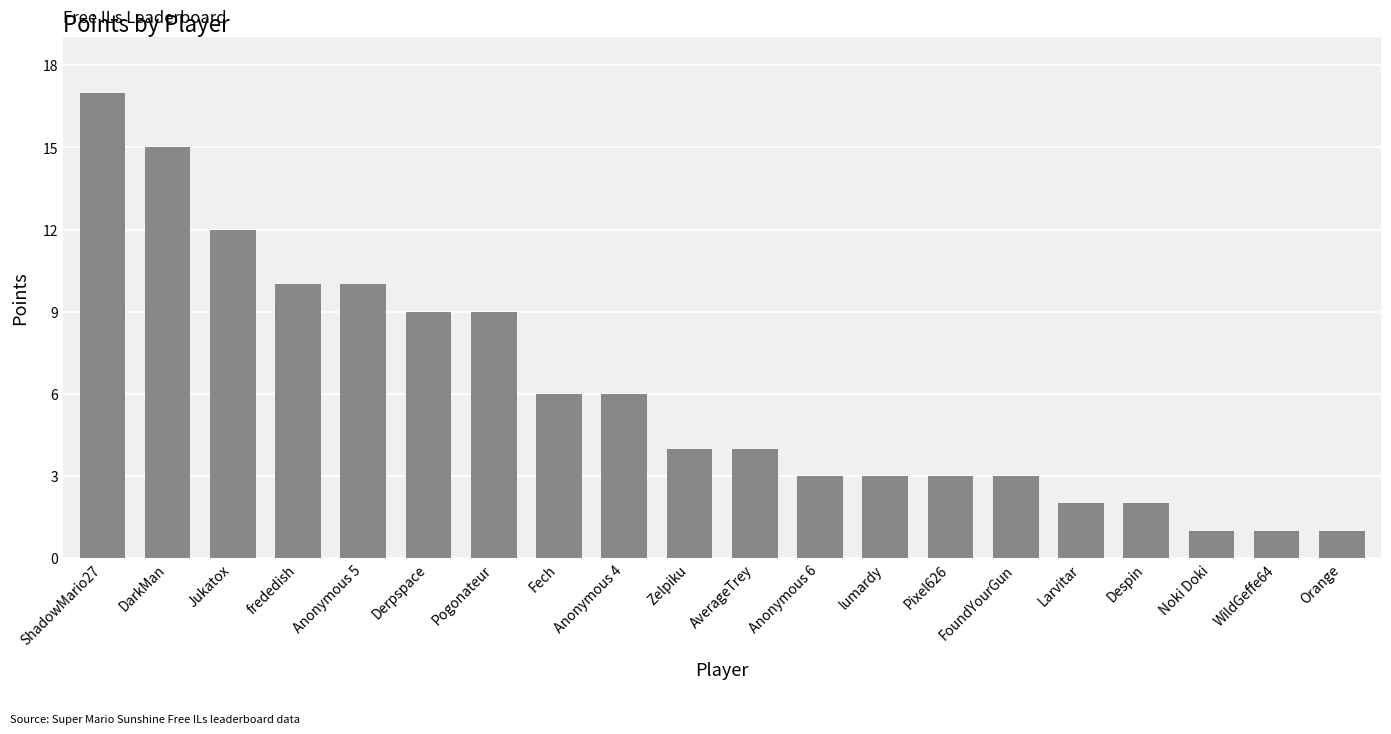

How many bars are there in total?

20